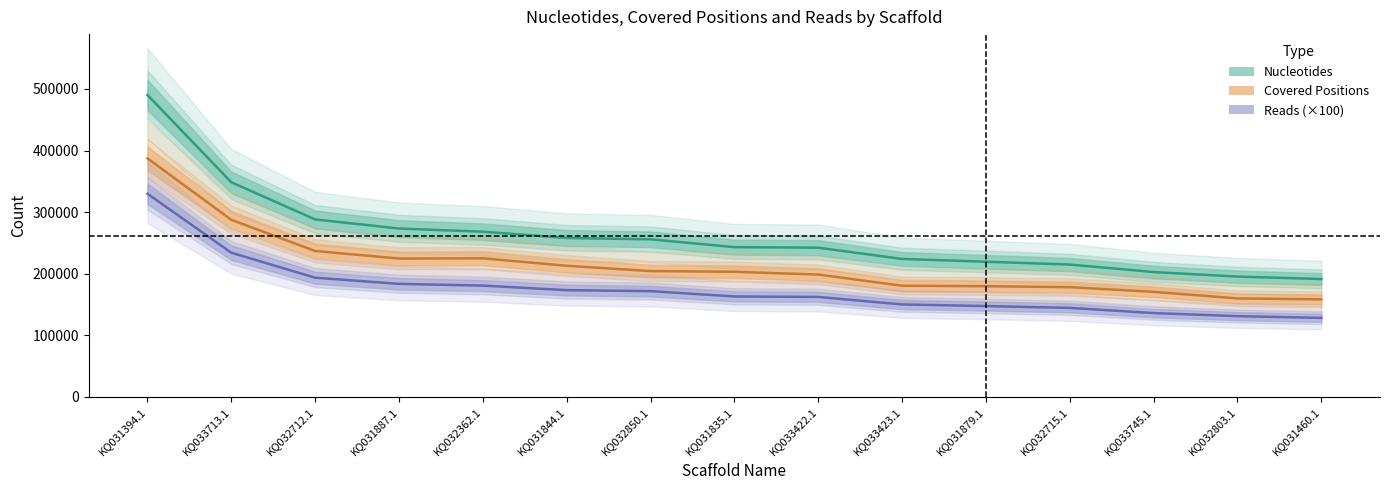

What position from the left is KQ031394.1?

1